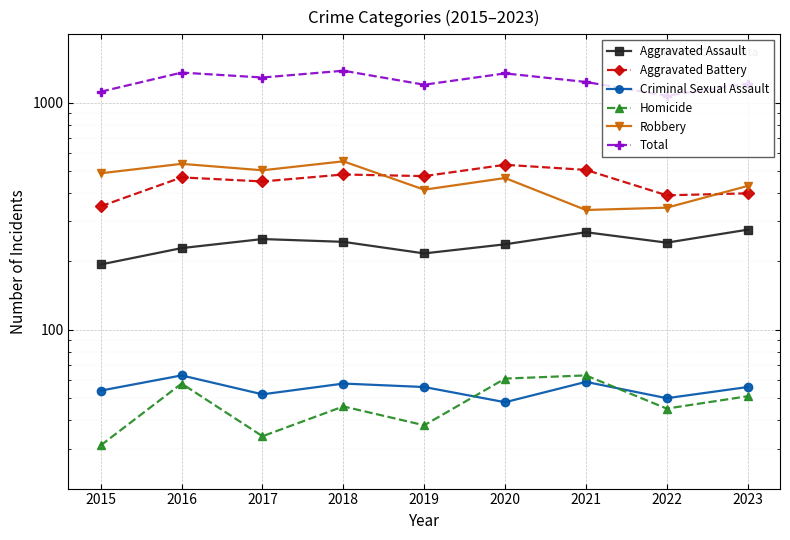

How many values in the Homicide series are below 46?

4